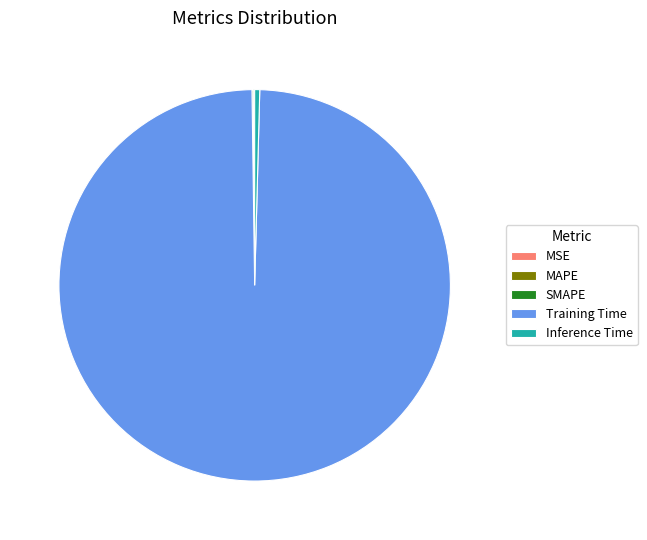

True or false: Inference Time accounts for 0% of the total.

True